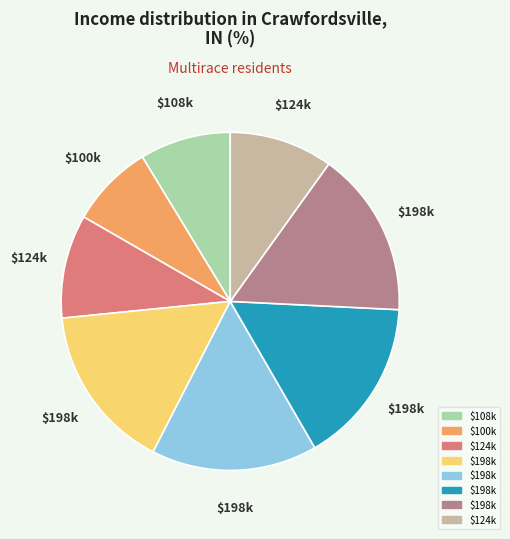

Does any single category account for the majority?

No